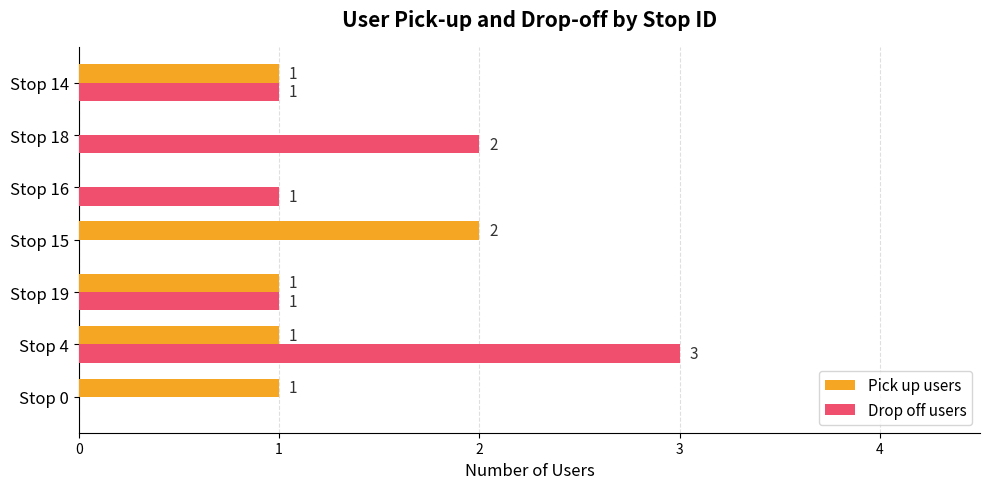

What is the sum of all Drop off users values?

8